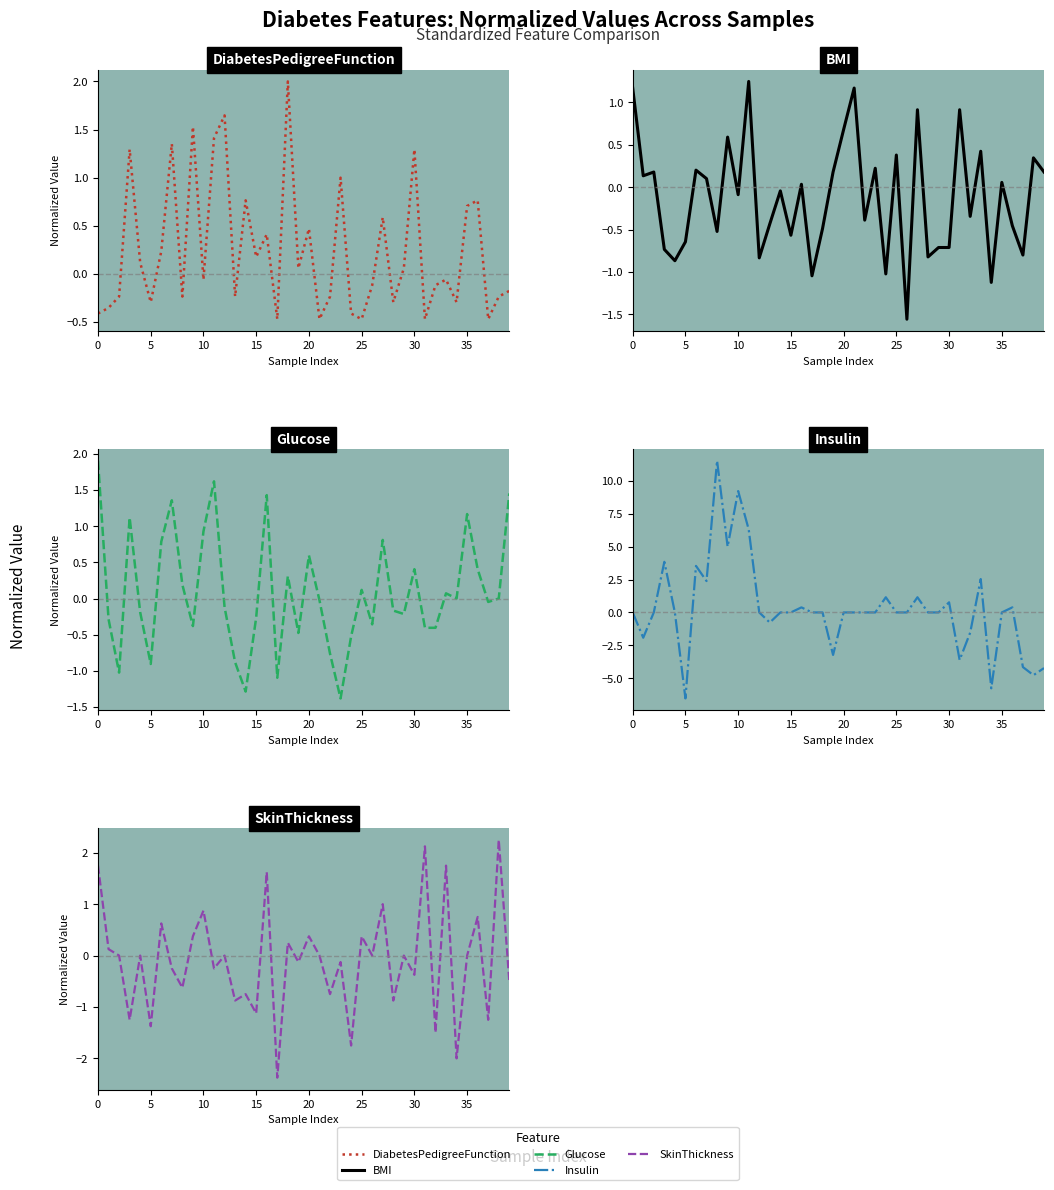

After their last crossing, which series has the higher values: SkinThickness or DiabetesPedigreeFunction?

DiabetesPedigreeFunction